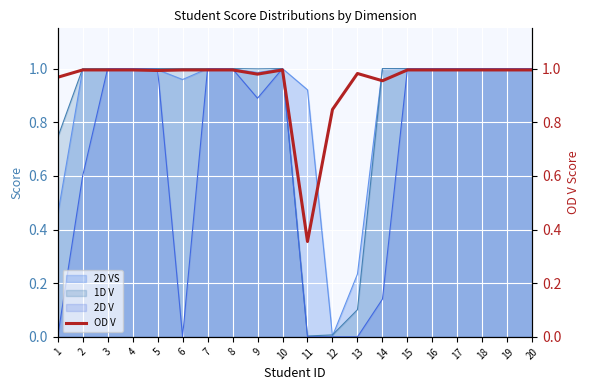

Which has a higher value, 4 or 18?

4